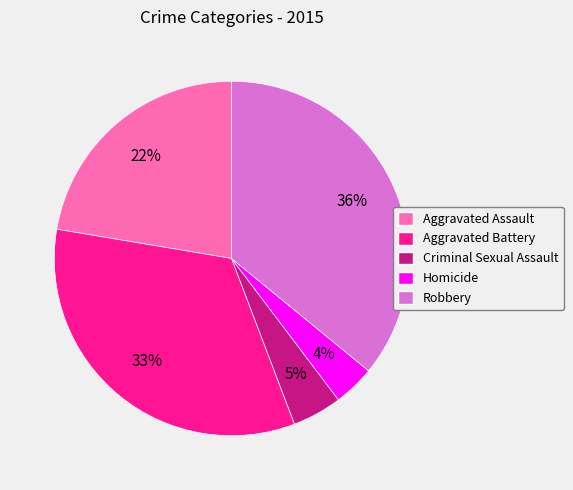

Between Aggravated Battery and Robbery, which is larger?

Robbery